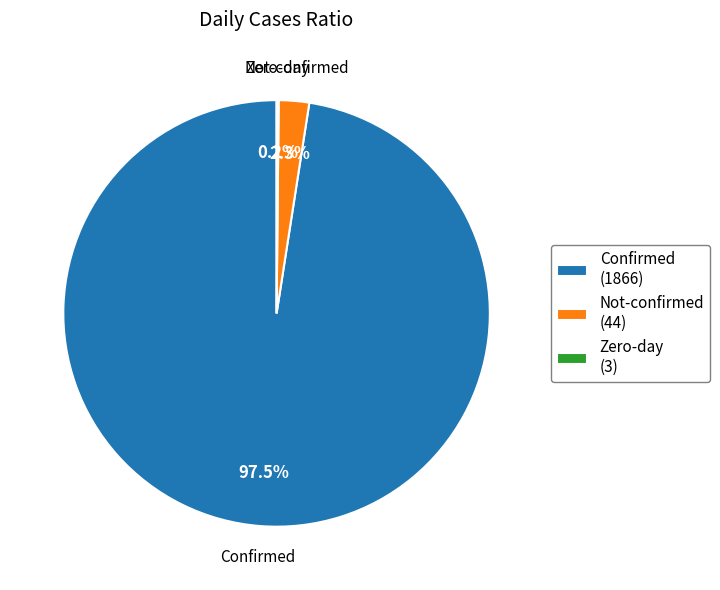

What is the largest slice in the pie chart?

Confirmed (1866)